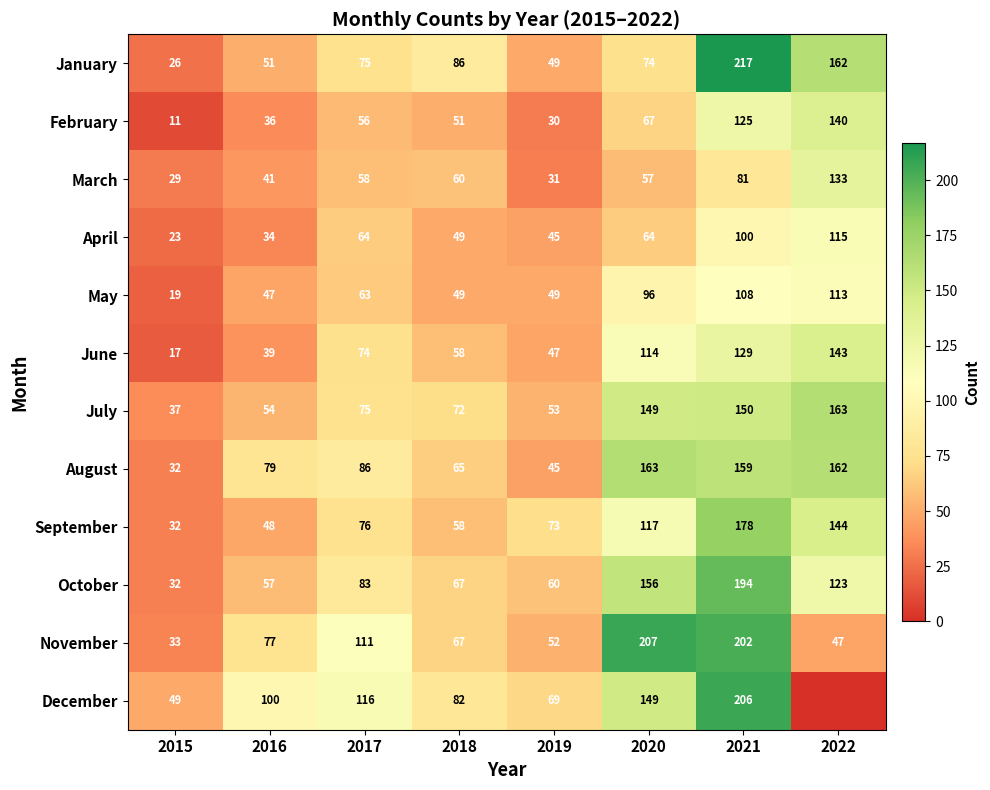

Between 2021 and 2016, which is larger?

2021